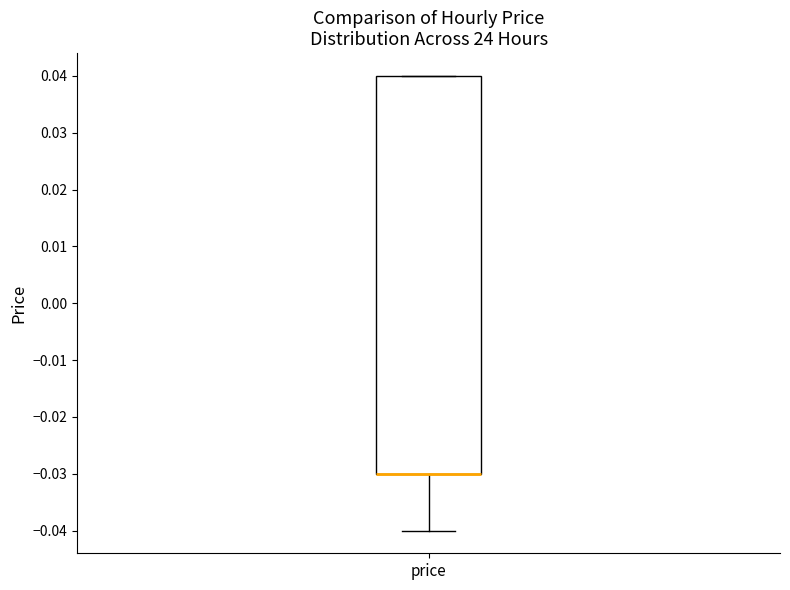

Transcribe this box plot: give where the median line is, the range the box spans, and where the two whiskers end, as read against the y-axis. The values are not printed on the chart, so give them approximately, as read against the axis.

median -0.03 (drawn on the box's lower edge), box -0.03 to 0.04, whiskers -0.04 to 0.04